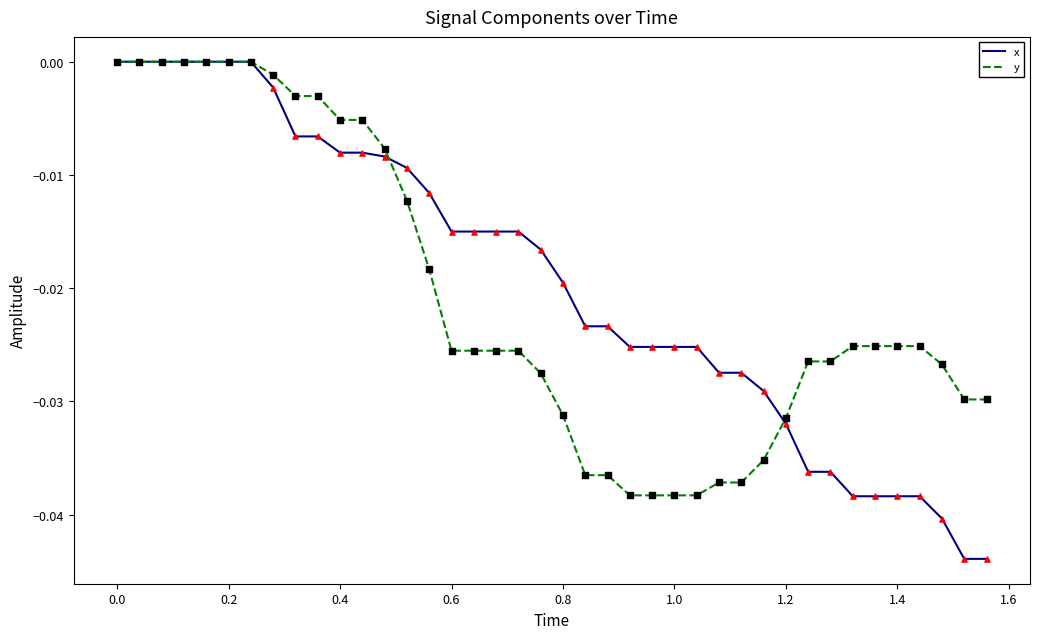

Which series has the largest range (max minus min)?

x